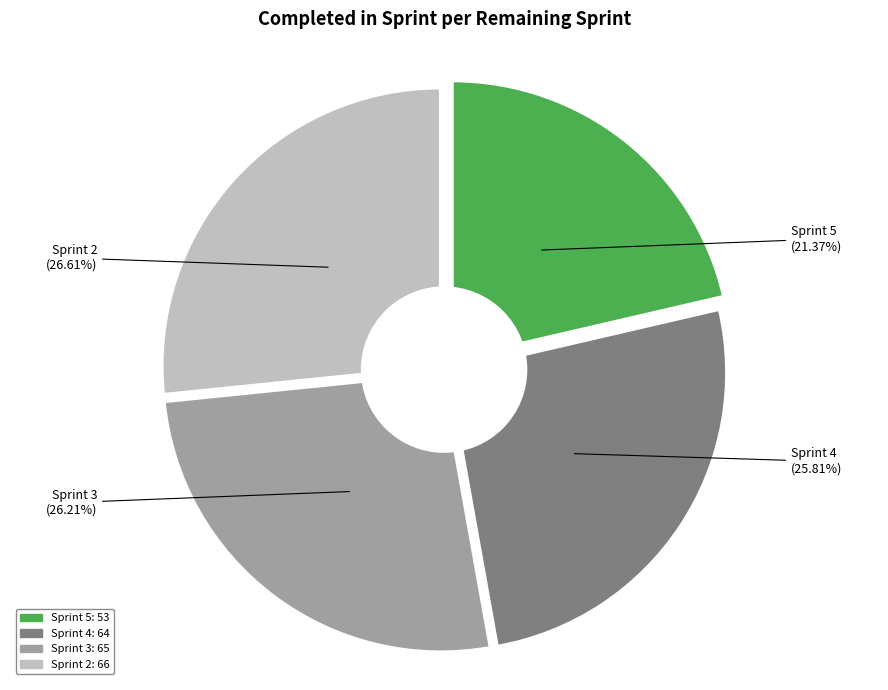

Rank the categories by value from highest to lowest.

Sprint 2, Sprint 3, Sprint 4, Sprint 5